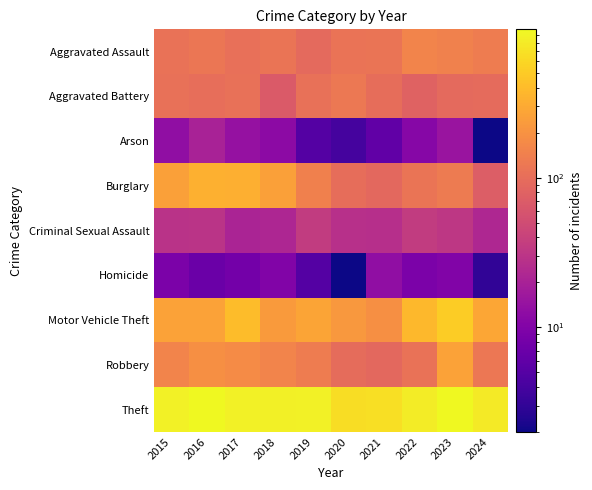

Reading right to left, list all the values displayed in this chart.

Aggravated Assault: 2024=132	2023=146	2022=154	2021=115	2020=113	2019=92	2018=115	2017=105	2016=118	2015=110
Aggravated Battery: 2024=96	2023=92	2022=81	2021=100	2020=125	2019=108	2018=67	2017=108	2016=102	2015=108
Arson: 2024=2	2023=15	2022=11	2021=6	2020=4	2019=5	2018=12	2017=14	2016=20	2015=13
Burglary: 2024=72	2023=130	2022=116	2021=90	2020=100	2019=143	2018=257	2017=329	2016=333	2015=254
Criminal Sexual Assault: 2024=23	2023=32	2022=35	2021=27	2020=28	2019=35	2018=22	2017=21	2016=30	2015=29
Homicide: 2024=3	2023=10	2022=9	2021=13	2020=2	2019=5	2018=10	2017=8	2016=7	2015=9
Motor Vehicle Theft: 2024=286	2023=524	2022=376	2021=193	2020=221	2019=273	2018=231	2017=411	2016=265	2015=261
Robbery: 2024=122	2023=260	2022=111	2021=91	2020=97	2019=135	2018=155	2017=178	2016=194	2015=154
Theft: 2024=809	2023=964	2022=827	2021=678	2020=666	2019=891	2018=868	2017=892	2016=984	2015=874